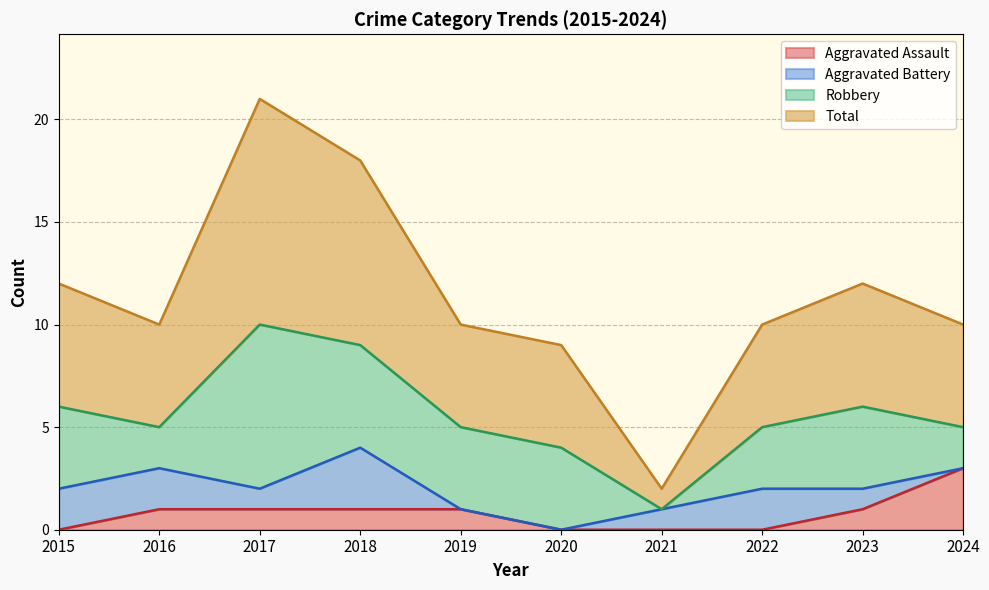

How many lines are shown in the chart?

4